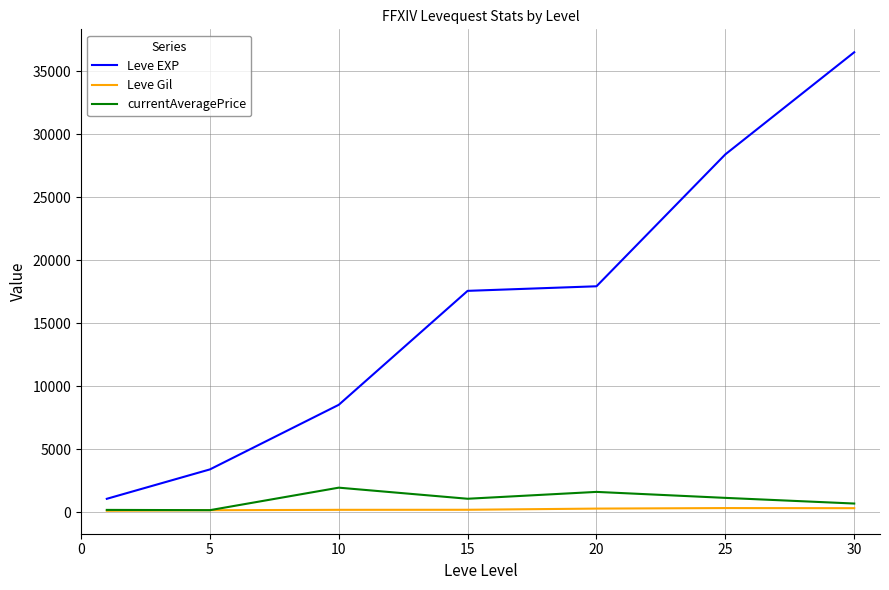

True or false: Leve EXP and Leve Gil cross at least once.

False